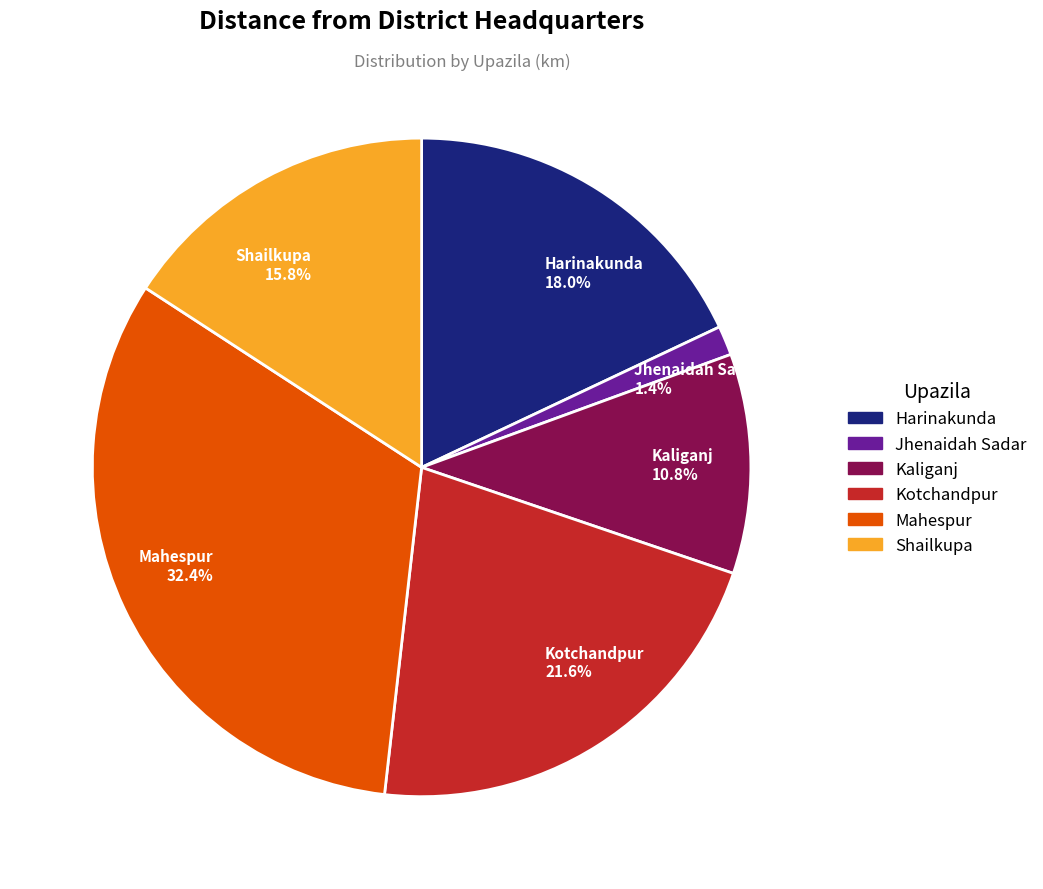

To the nearest percent, what is the difference between the Harinakunda and Kaliganj slice percentages?

7%